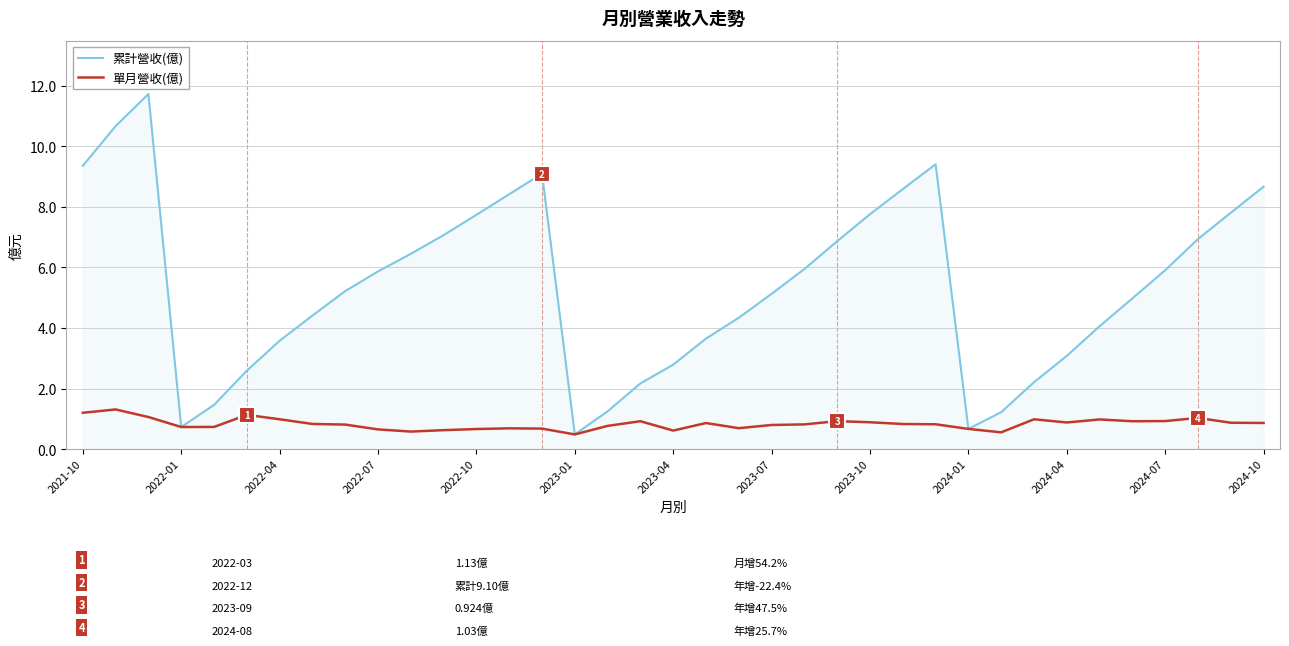

Which series has the largest range (max minus min)?

累計營收(億)